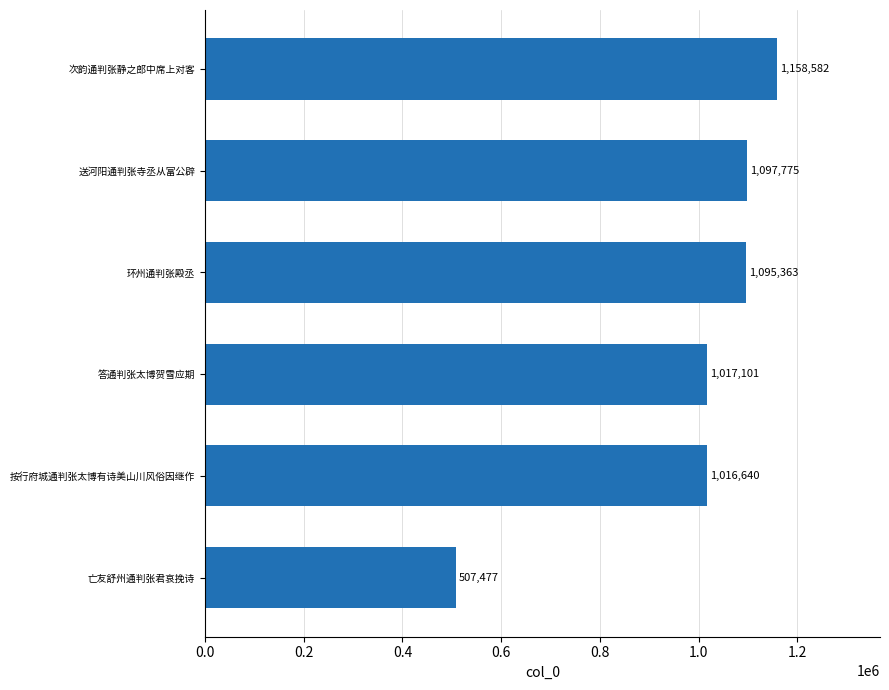

True or false: the data shows 1017101 at 答通判张太博贺雪应期.

True